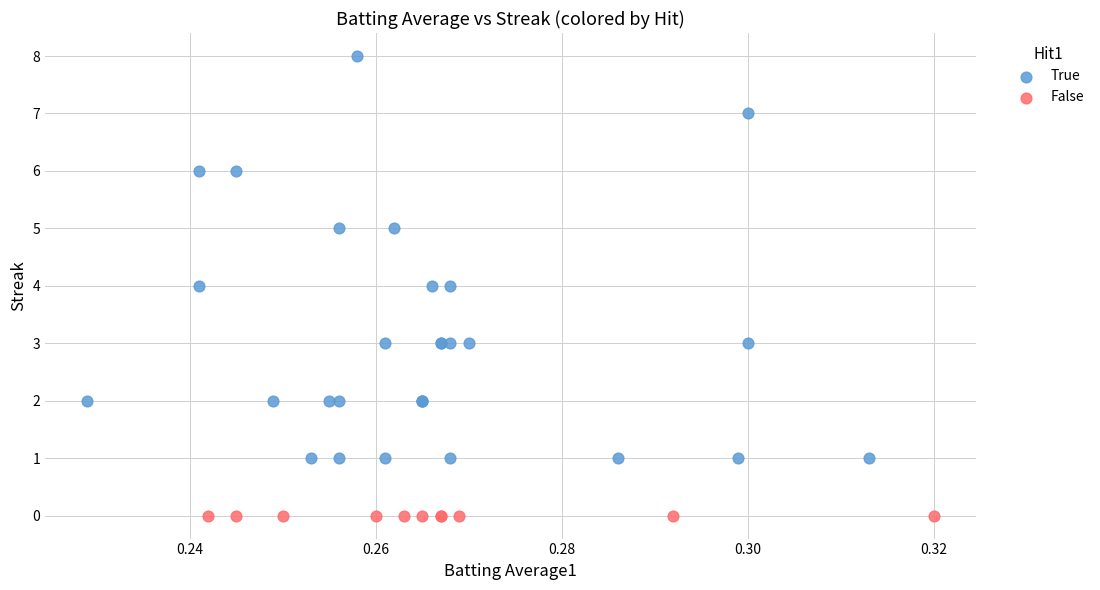

What are all the series names shown in the legend?

True, False